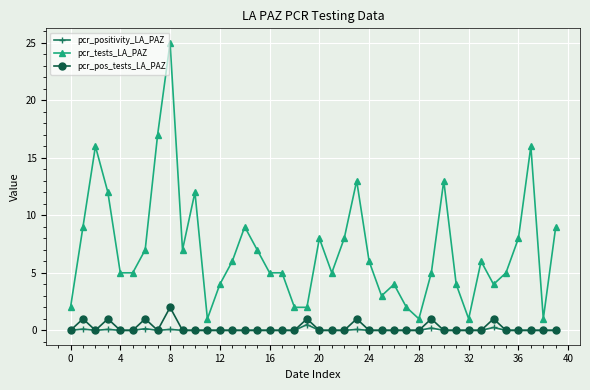

Which series has the largest range (max minus min)?

pcr_tests_LA_PAZ